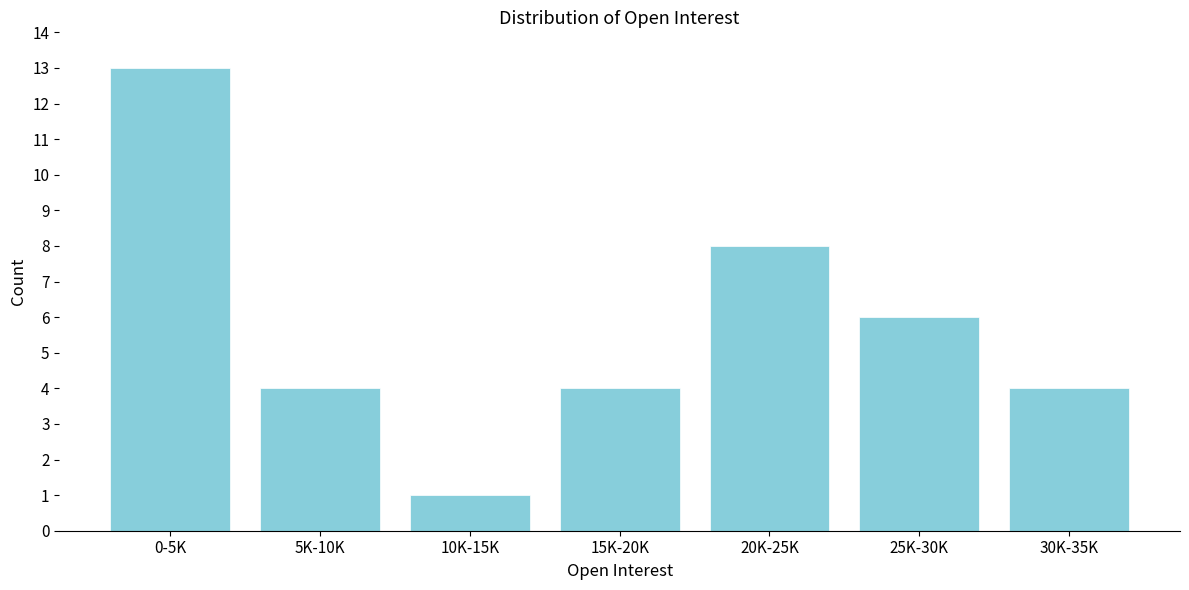

Reading left to right, list all the values displayed in this chart.

13	4	1	4	8	6	4